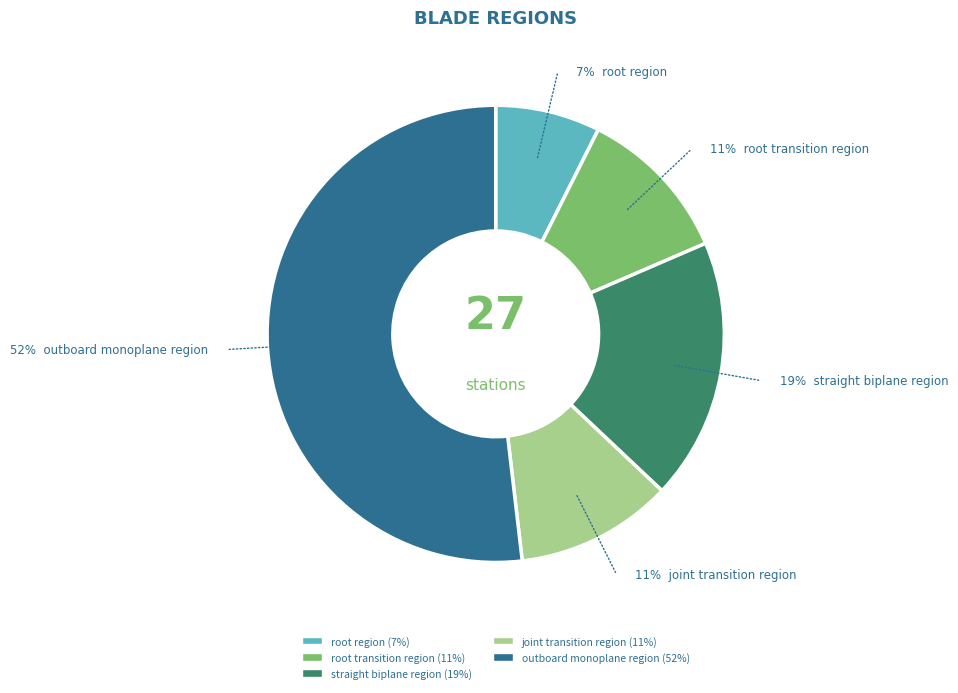

Count the number of slices in the pie.

5